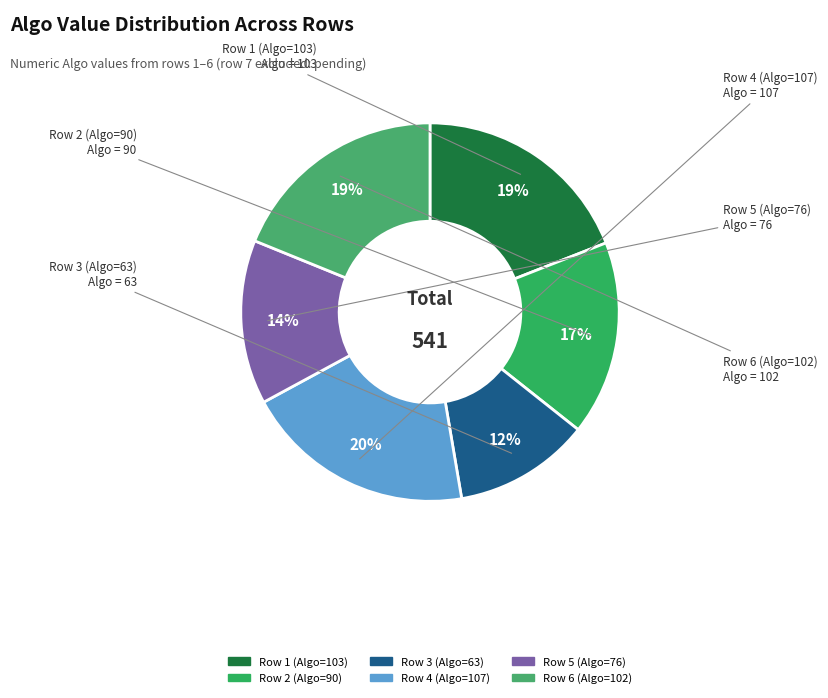

Does any single category account for the majority?

No